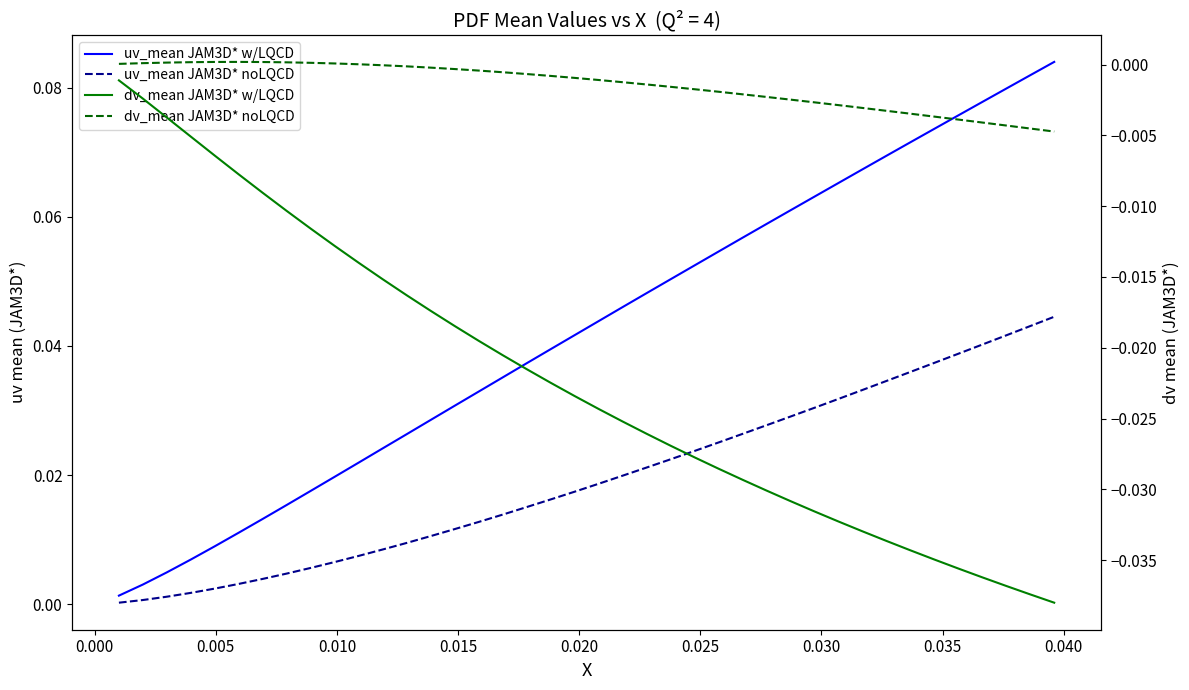

Rank the series at 0.025 from lowest to highest value.

dv_mean JAM3D* w/LQCD, dv_mean JAM3D* noLQCD, uv_mean JAM3D* noLQCD, uv_mean JAM3D* w/LQCD